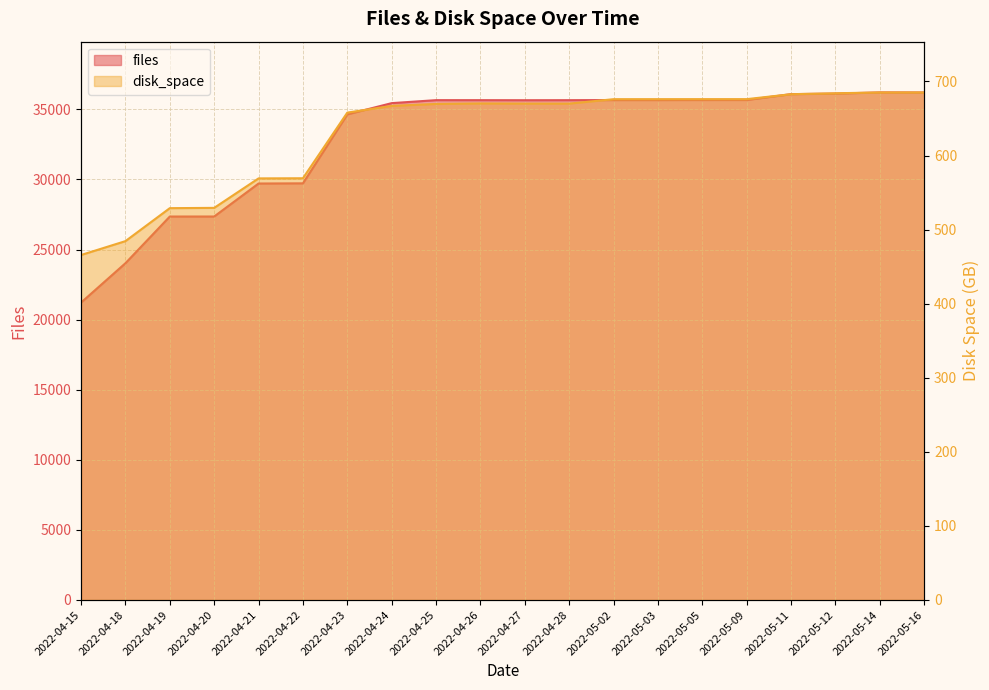

Where is the first local maximum for disk_space?

2022-04-26